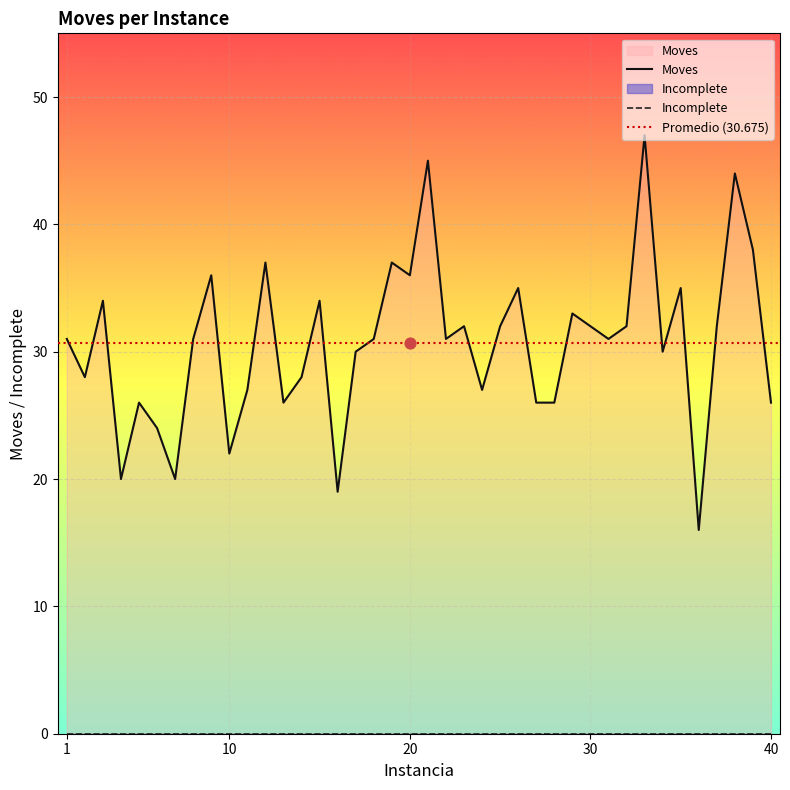

What is the change in value from 15 to 36?

-18